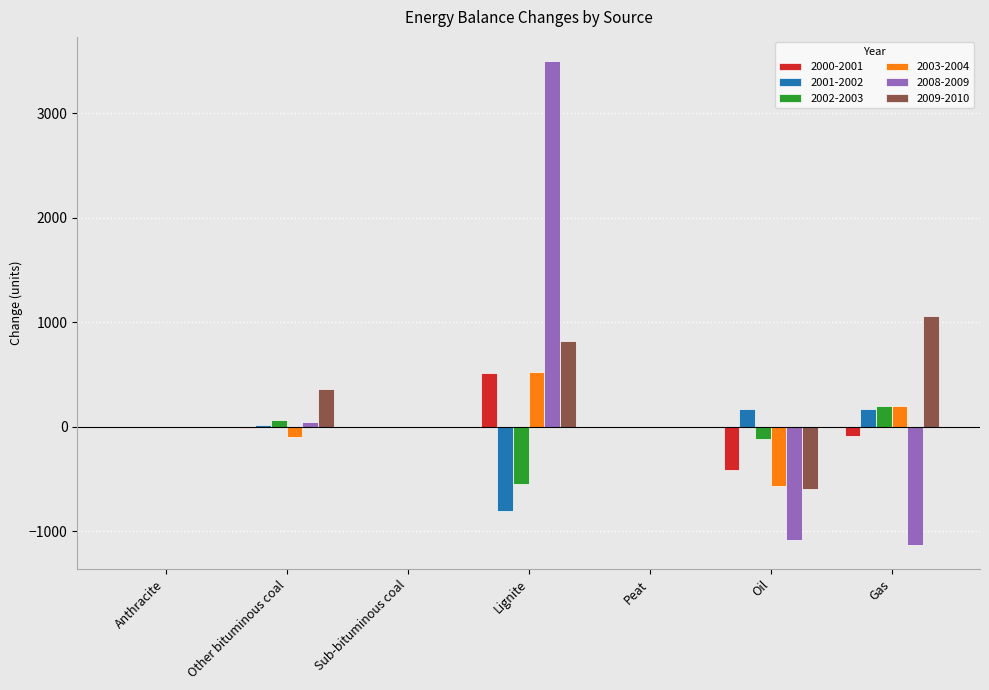

What is the difference between the 2000-2001 values at Oil and Peat?

411.5